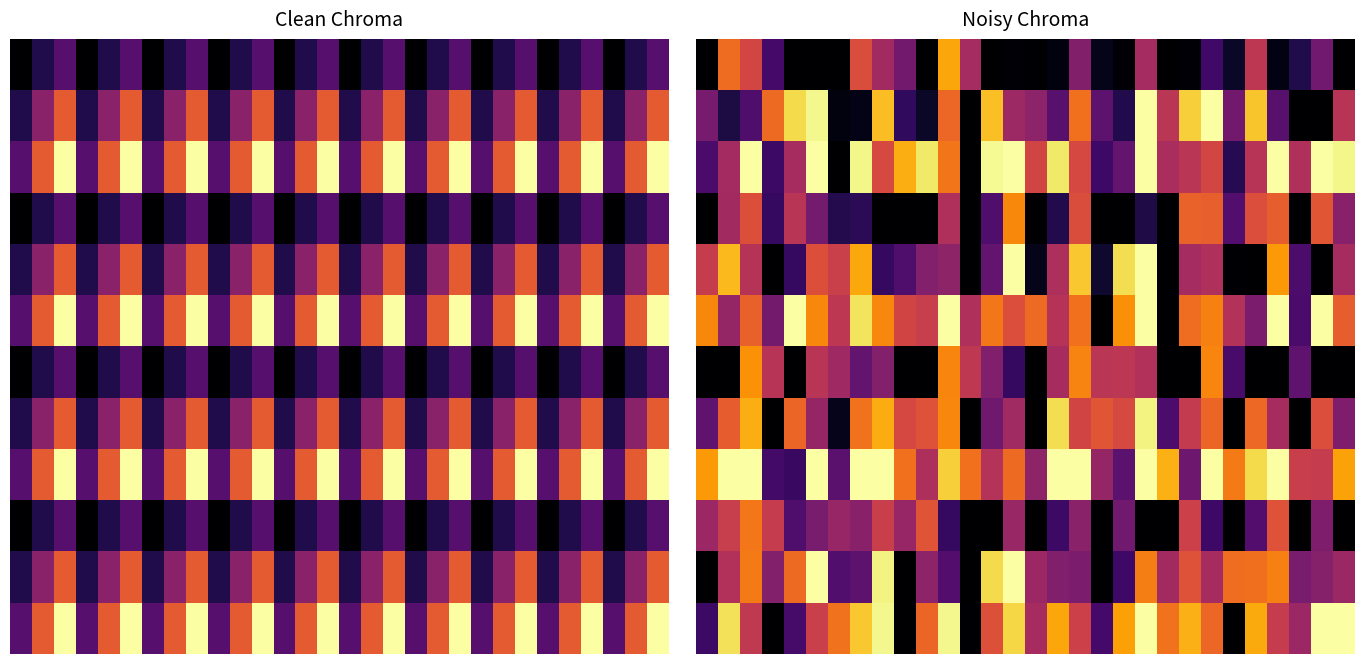

How many data points does each series have?

30